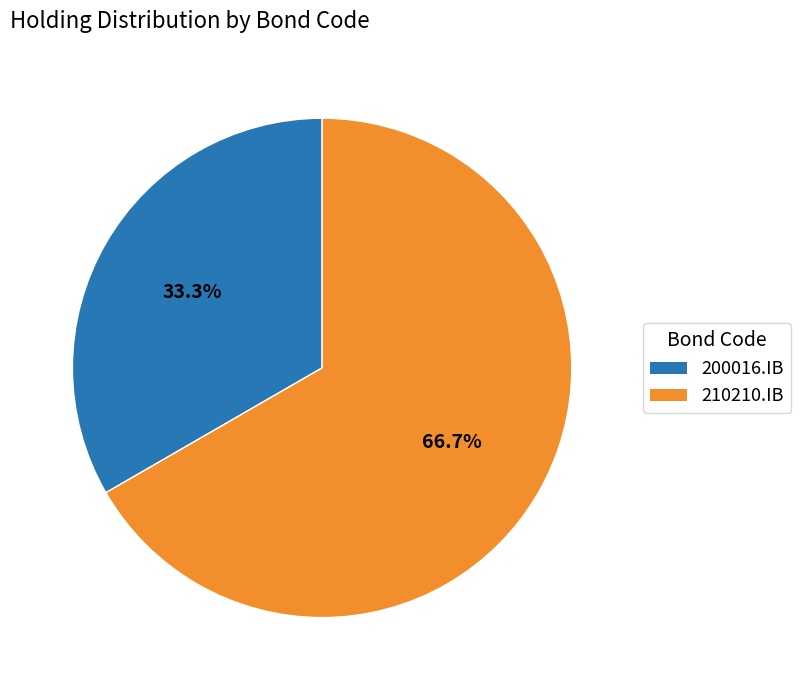

What percentage do 210210.IB and 200016.IB together represent?

100.0%